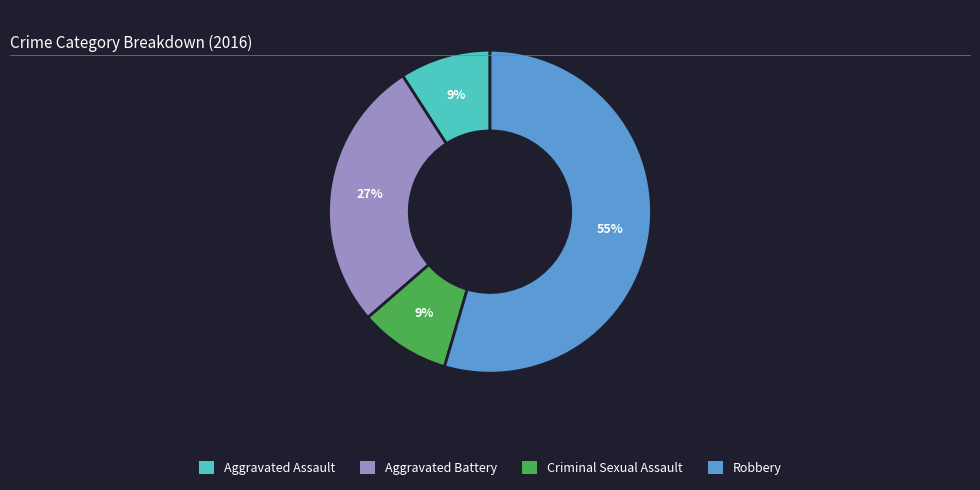

To the nearest percent, what portion does Aggravated Battery represent?

27%